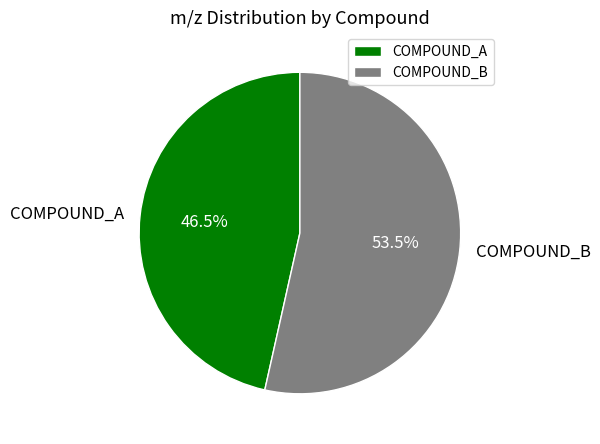

How many slices are in this pie chart?

2